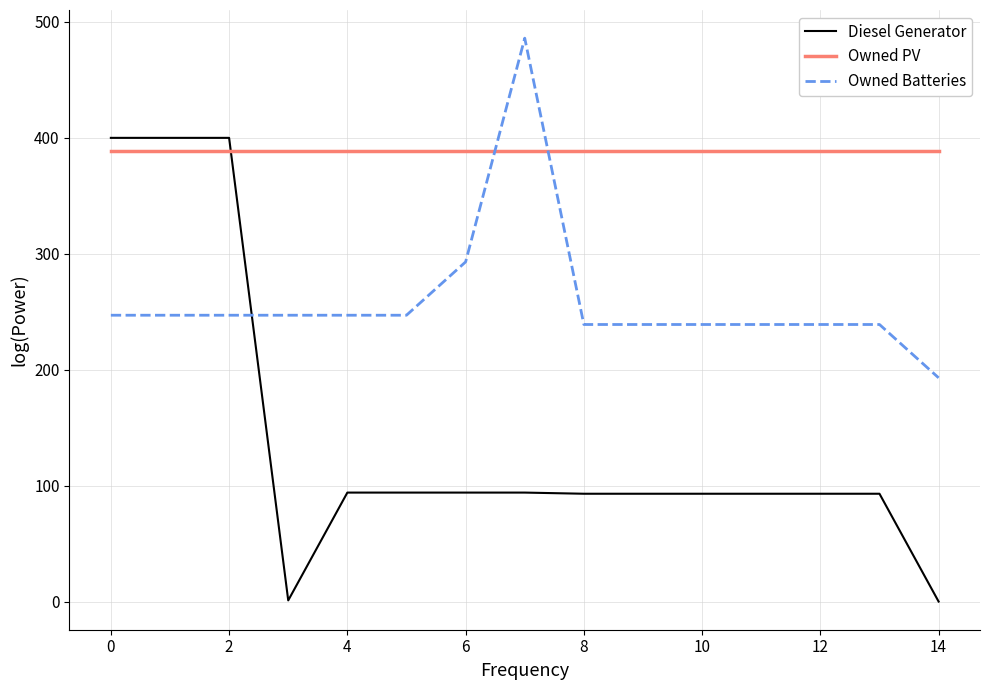

True or false: Owned Batteries and Diesel Generator intersect in this chart.

True